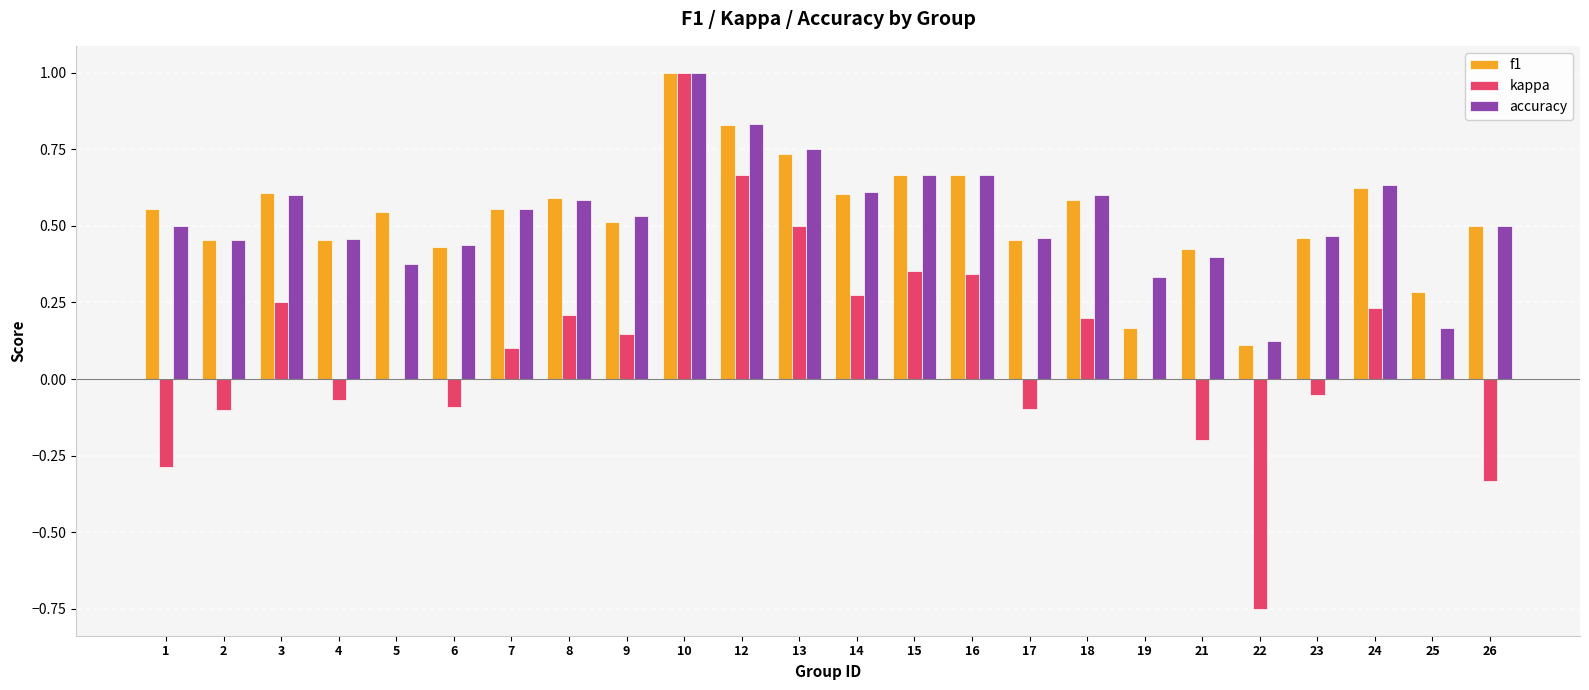

At which label is accuracy closest to 0?

22